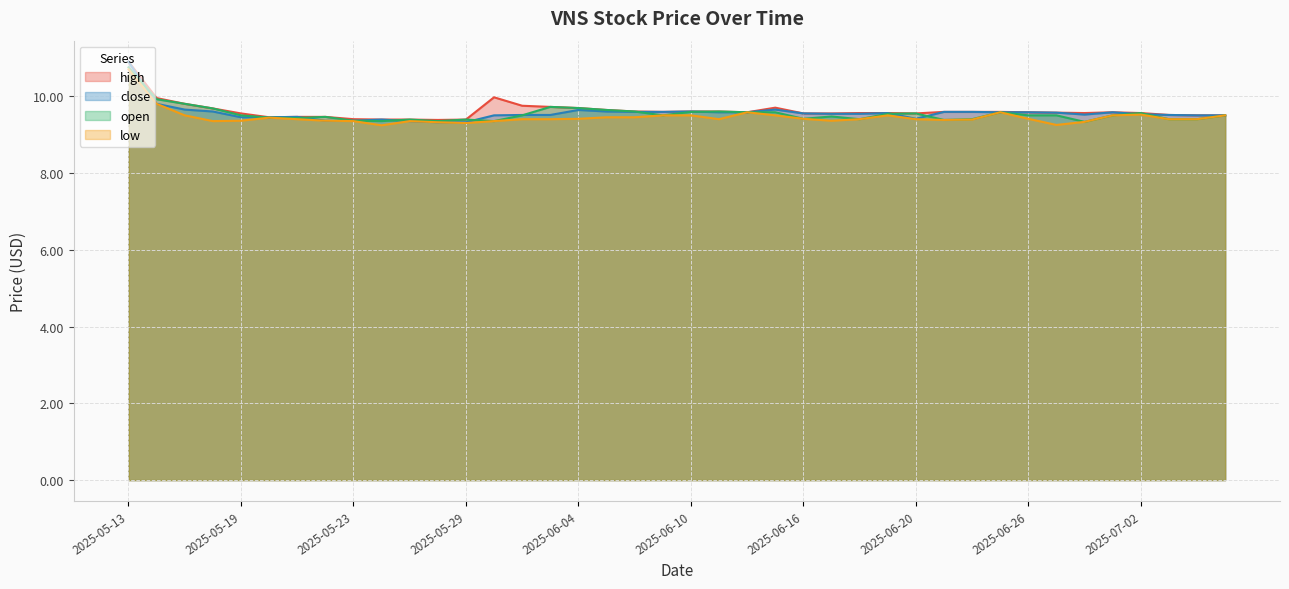

At which category is the sum across all series the highest?

2025-05-13